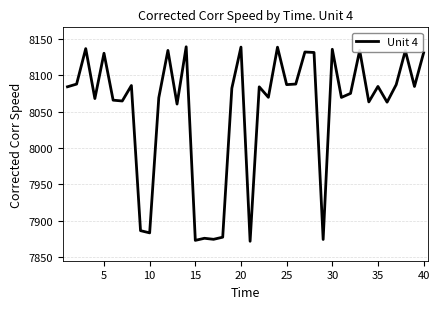

What is the maximum value shown in the chart?

8139.5